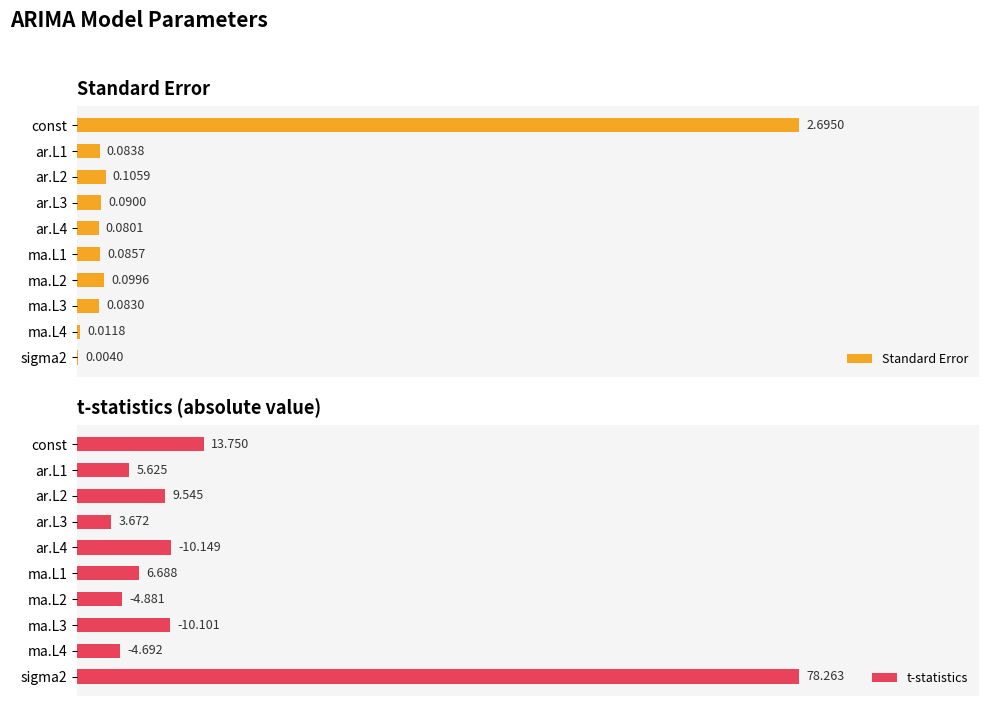

Reading left to right, list all the values displayed in this chart.

Standard Error: 2.7	0.1	0.1	0.1	0.1	0.1	0.1	0.1	0.0	0.0
t-statistics: 13.8	5.6	9.5	3.7	10.1	6.7	4.9	10.1	4.7	78.3